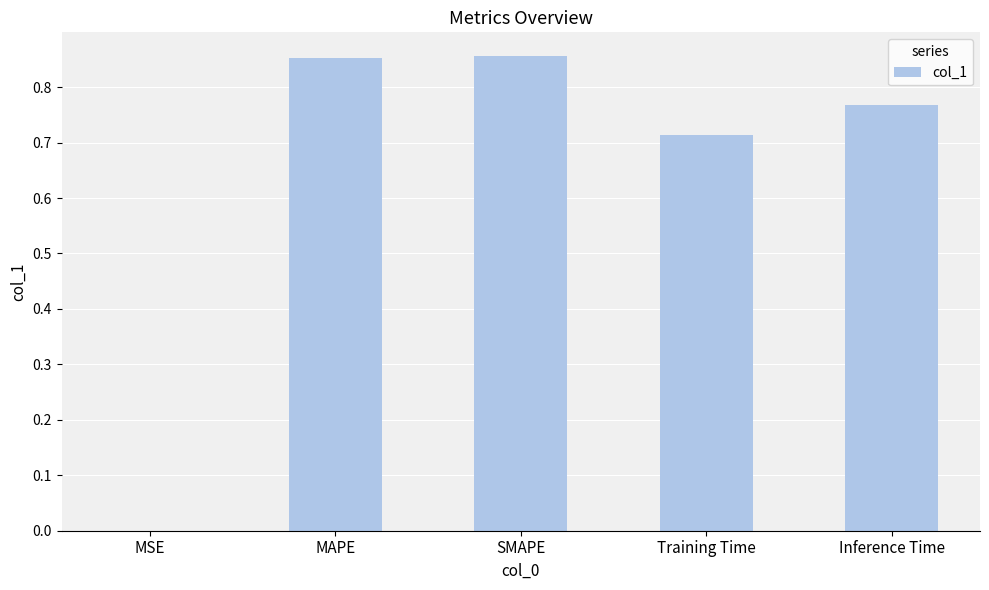

Between MSE and SMAPE, which is larger?

SMAPE